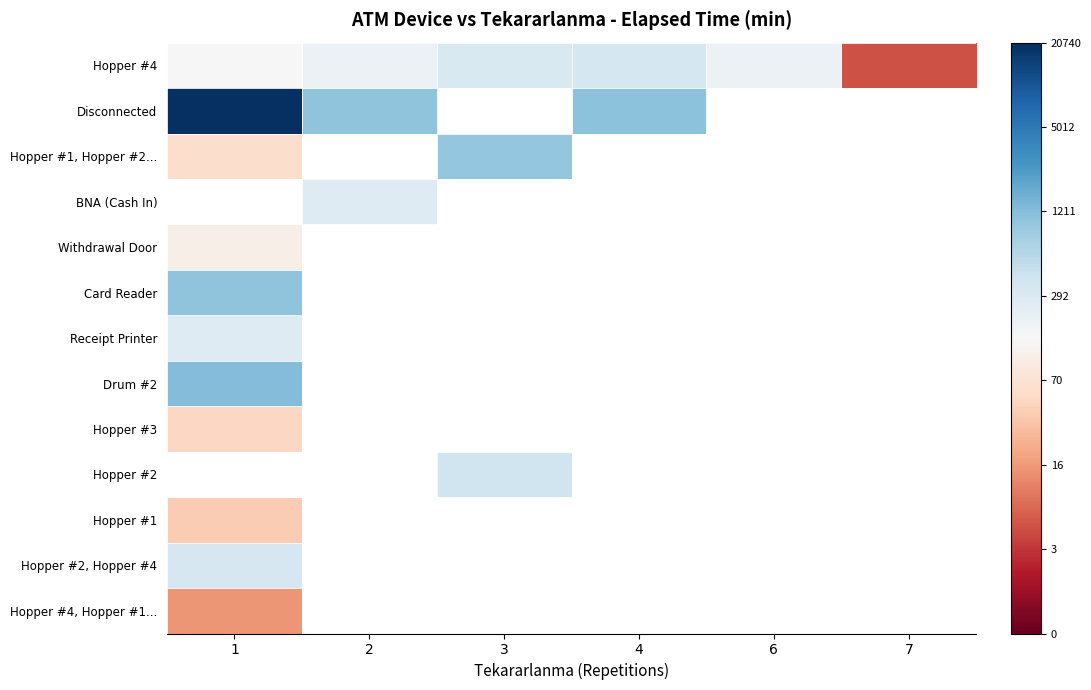

The value of Hopper #1 at 1 is 5.6. True or false?

False